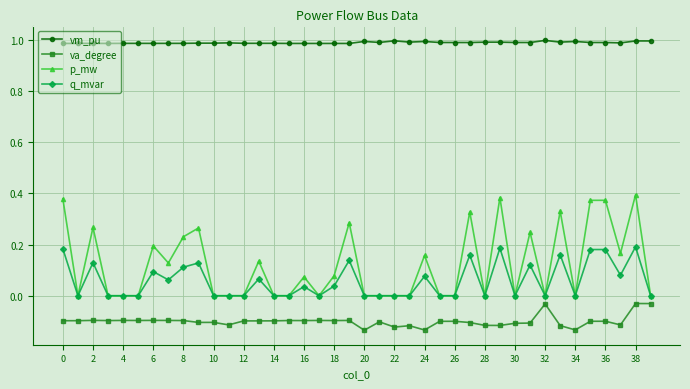

Which series has the largest total across all categories?

vm_pu